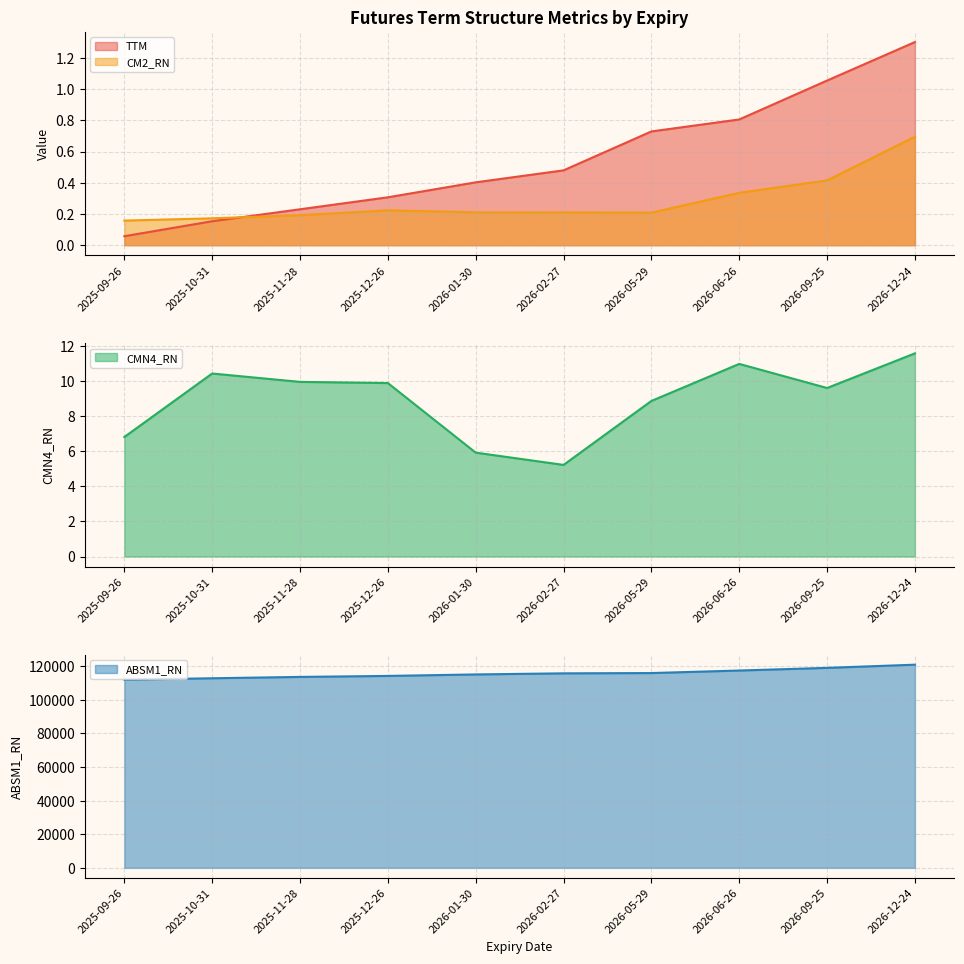

How many lines are shown in the chart?

4